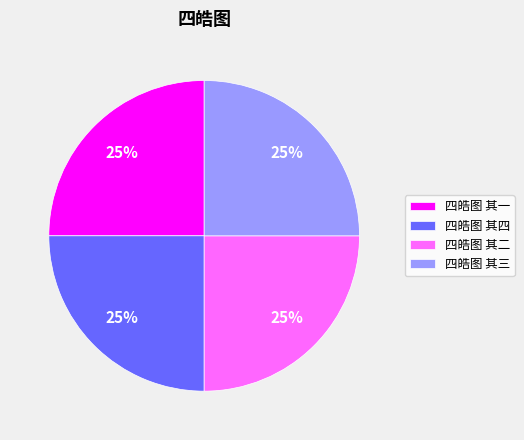

What is the ratio of the value at 四皓图 其三 to the value at 四皓图 其四?

1.0